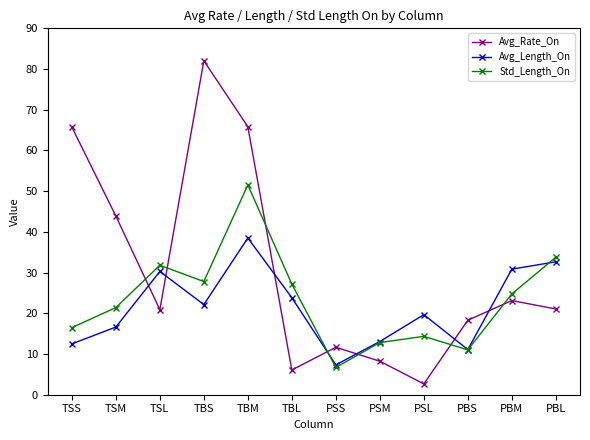

How many lines are shown in the chart?

3